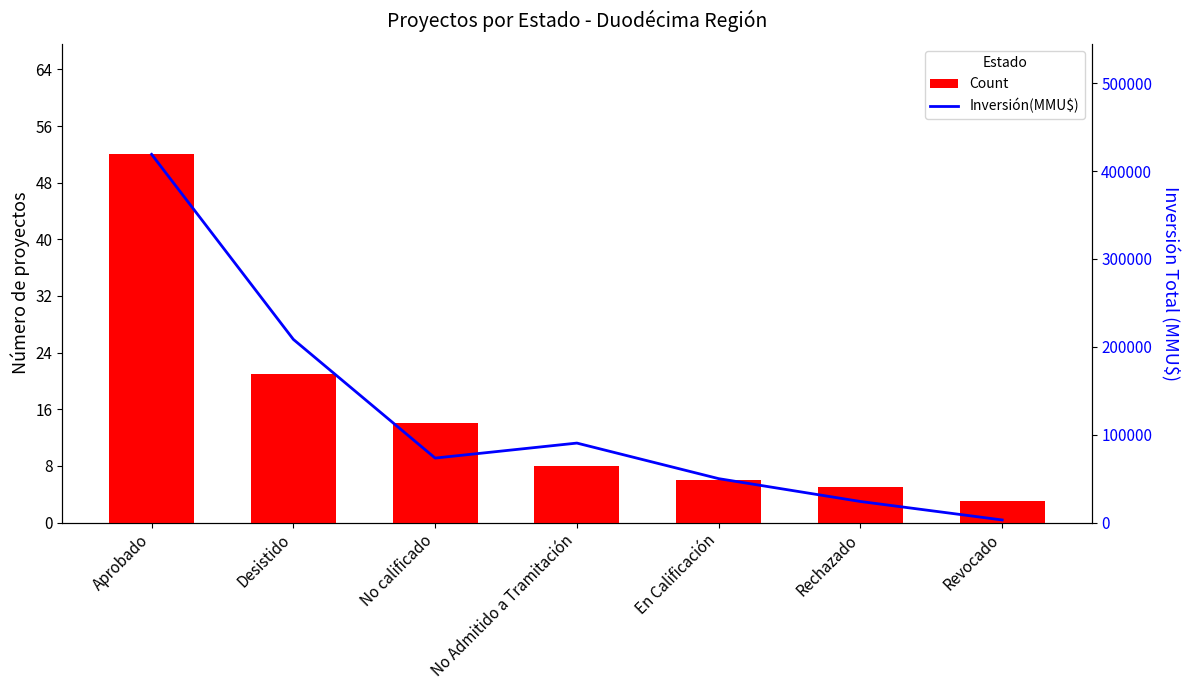

What is the total value across all series at No calificado?

73430